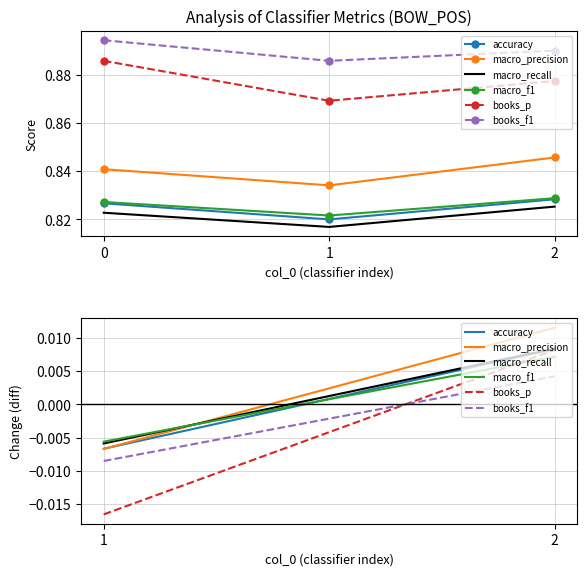

What are all the series names shown in the legend?

accuracy, macro_precision, macro_recall, macro_f1, books_p, books_f1